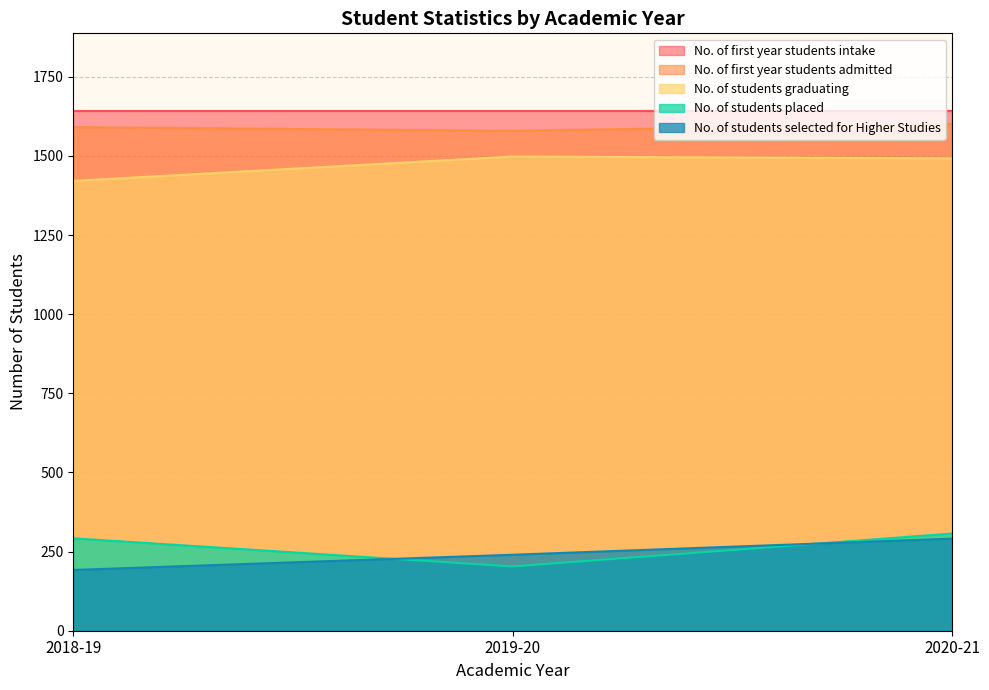

The No. of students placed series shows 203 at 2019-20. True or false?

True